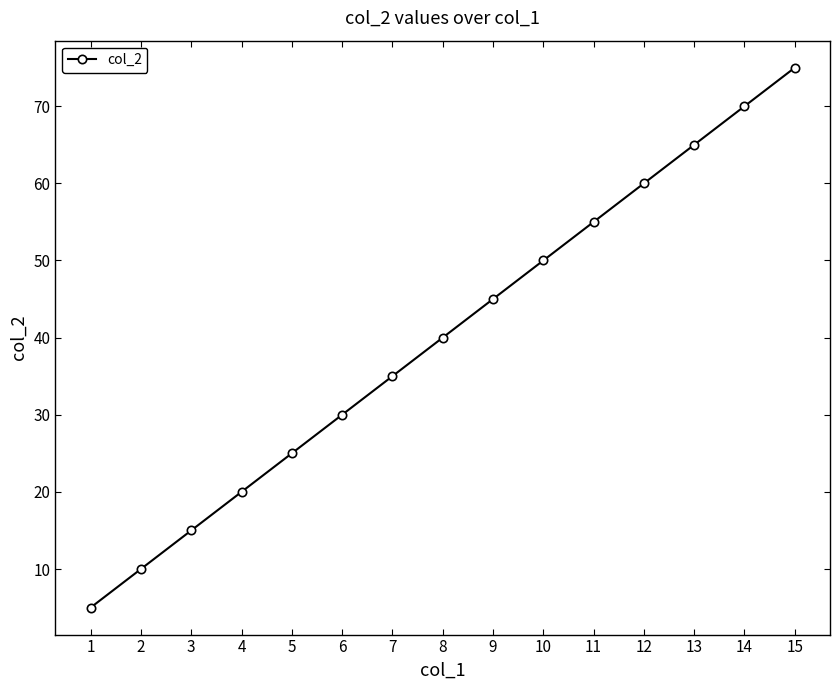

True or false: there are more than 2 points higher than both neighbors.

False